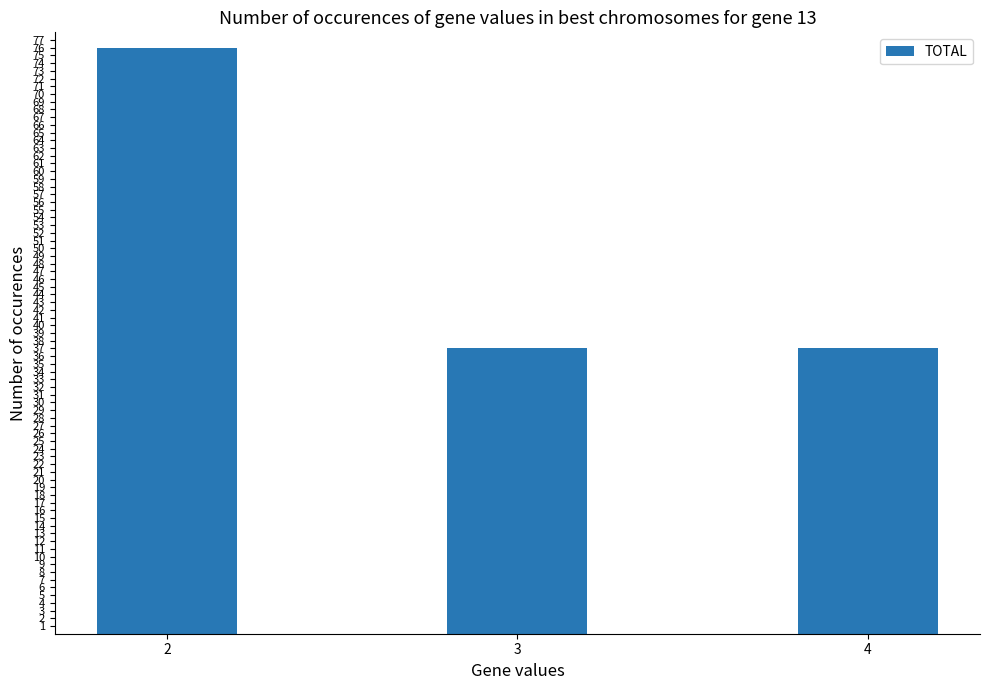

The value at 3 is 55. True or false?

False